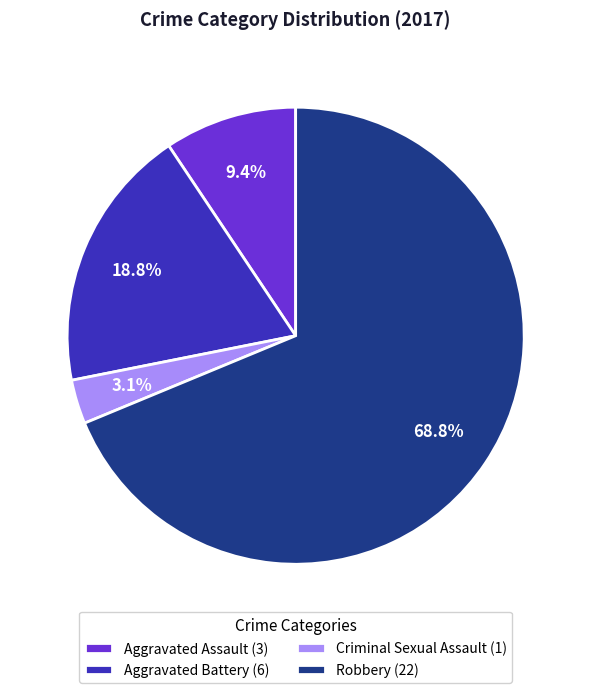

Rank the categories by value from highest to lowest.

Robbery, Aggravated Battery, Aggravated Assault, Criminal Sexual Assault